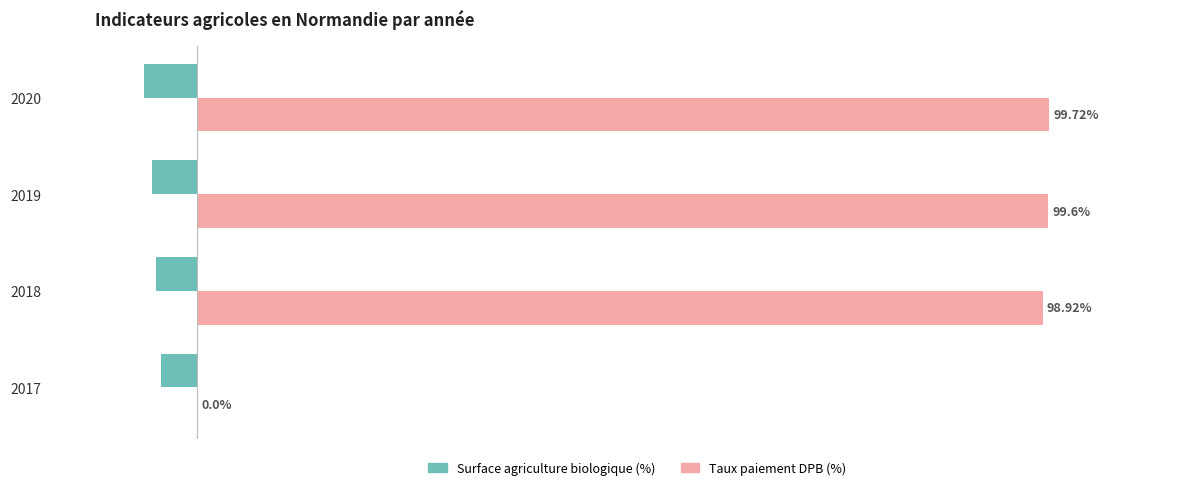

Is the value of Taux paiement DPB (%) at 2019 greater than the value of Surface agriculture biologique (%) at 2017?

Yes